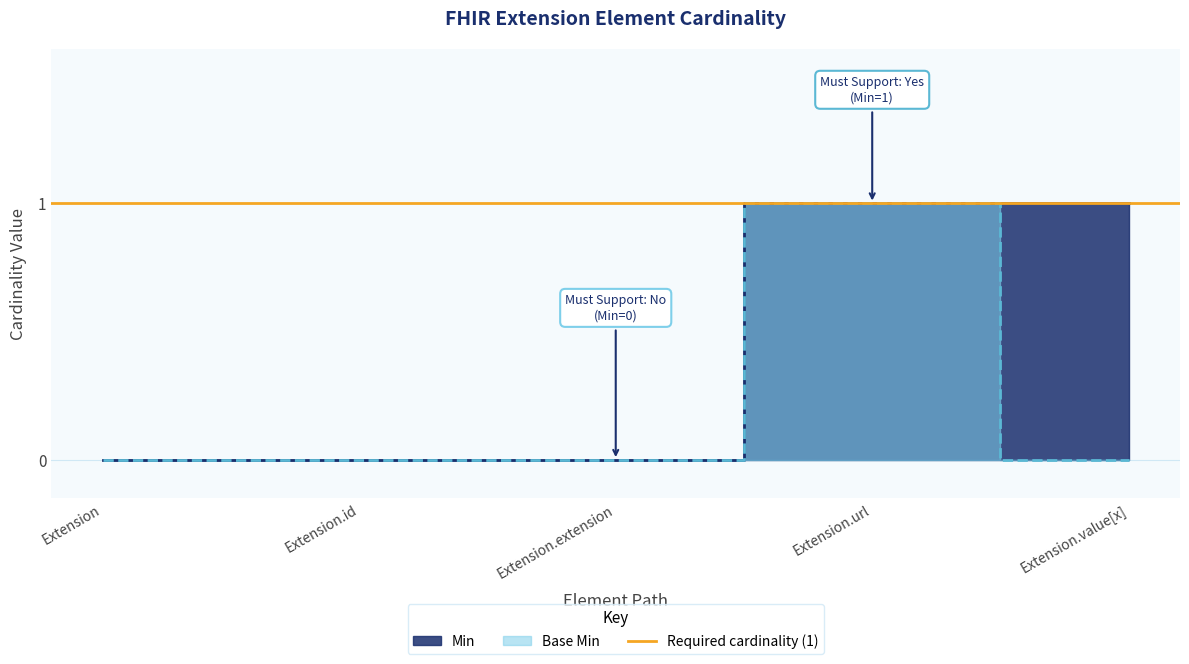

Reading left to right, transcribe all the data shown in this chart.

Min: 0	0	0	1	1
Base Min: 0	0	0	1	0